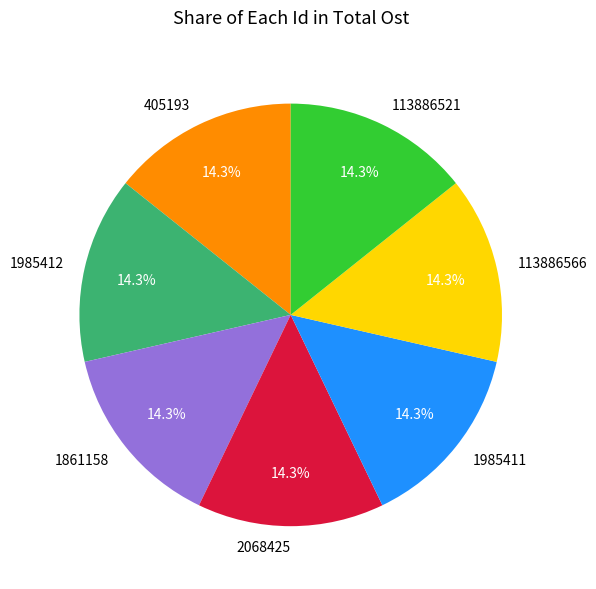

Approximately how many times larger is the value at 405193 compared to 113886566?

1.0